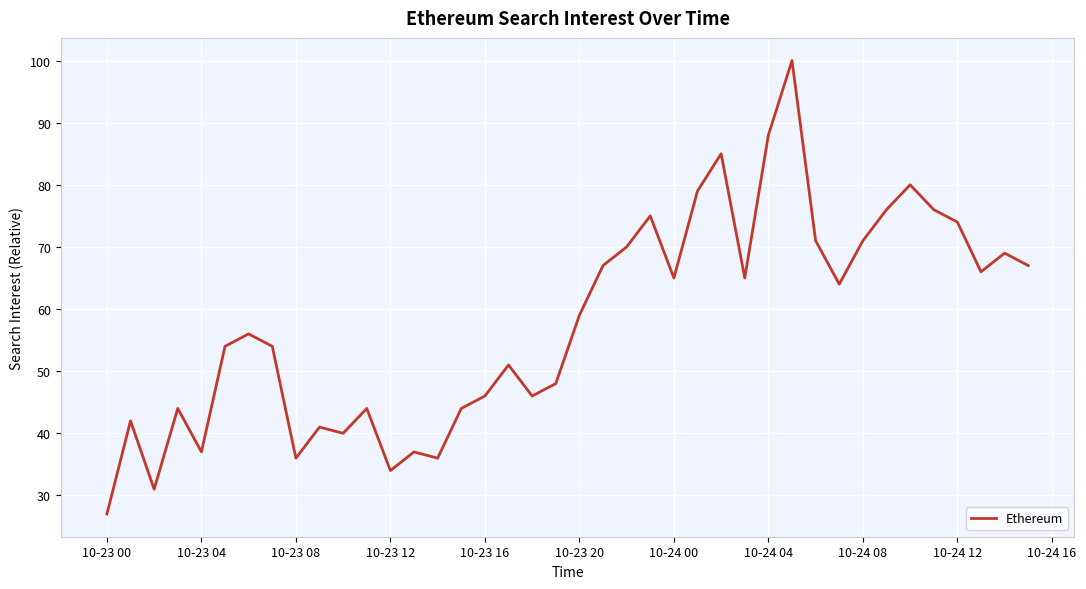

What is the maximum value shown in the chart?

100